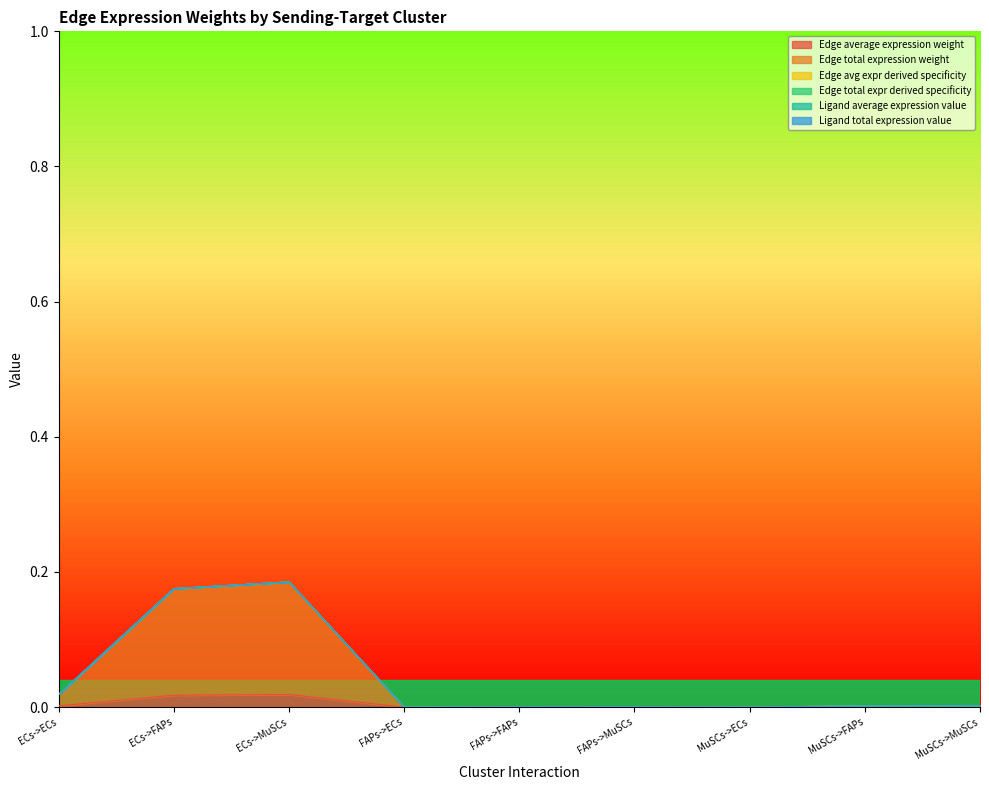

Which label corresponds to the smallest value in the chart?

FAPs->ECs